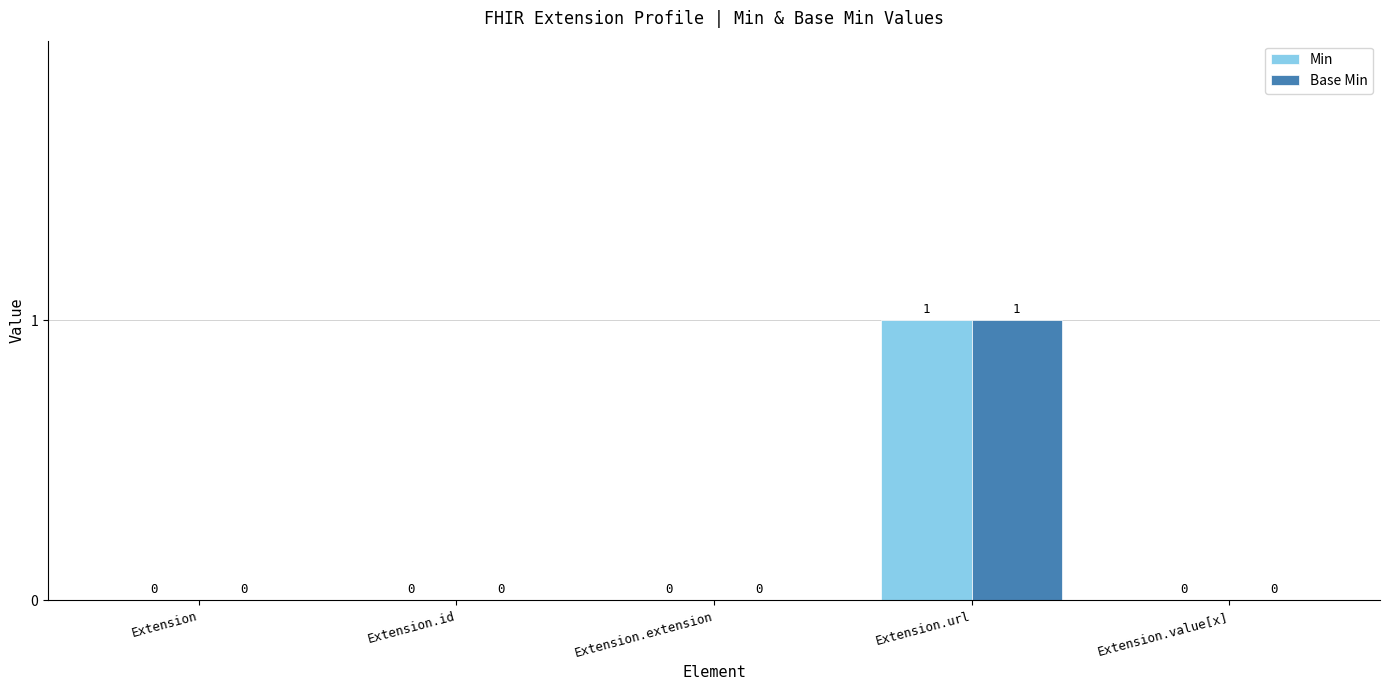

How many data points in Base Min are above 0?

1